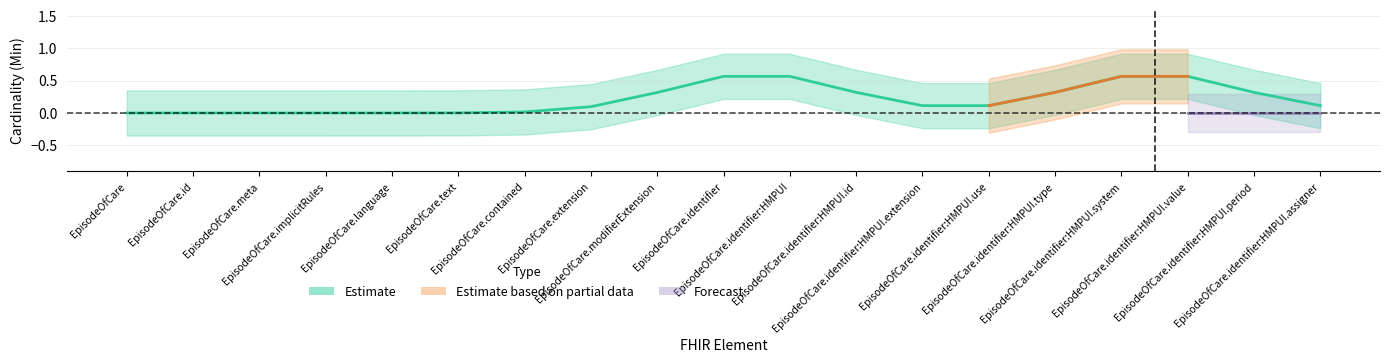

Is the value of Base Min at EpisodeOfCare.meta greater than the value of Min at EpisodeOfCare.identifier?

No